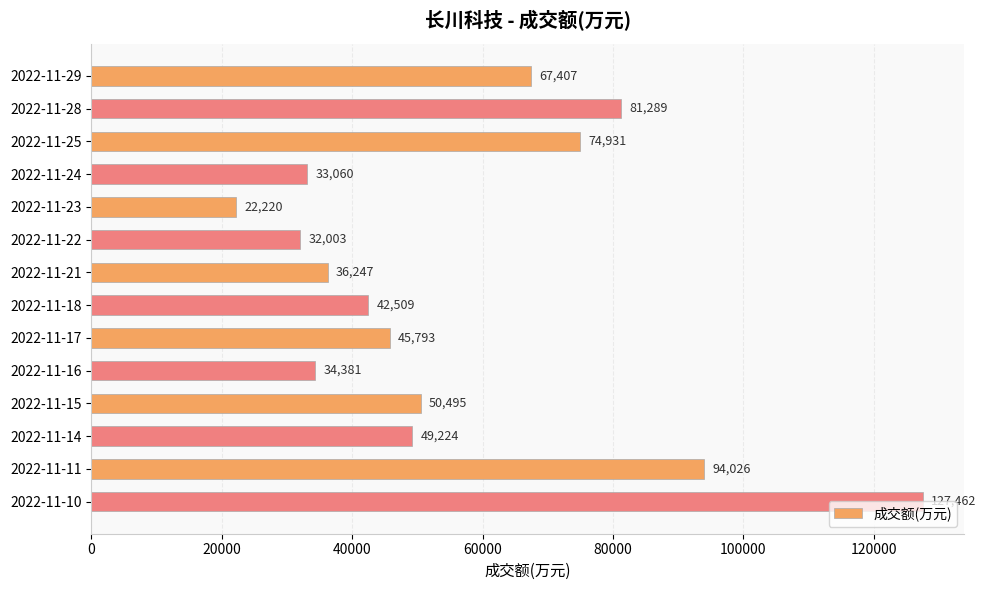

What is the value of the 10th bar from the top?

34381